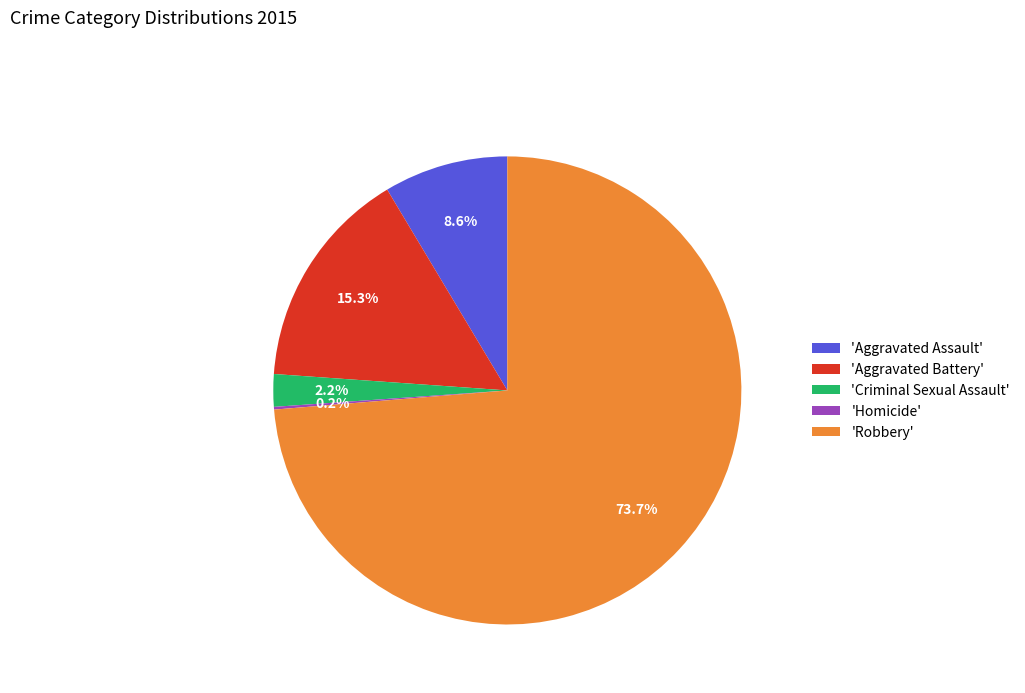

What is the total percentage of 'Robbery' and 'Aggravated Assault'?

82.3%